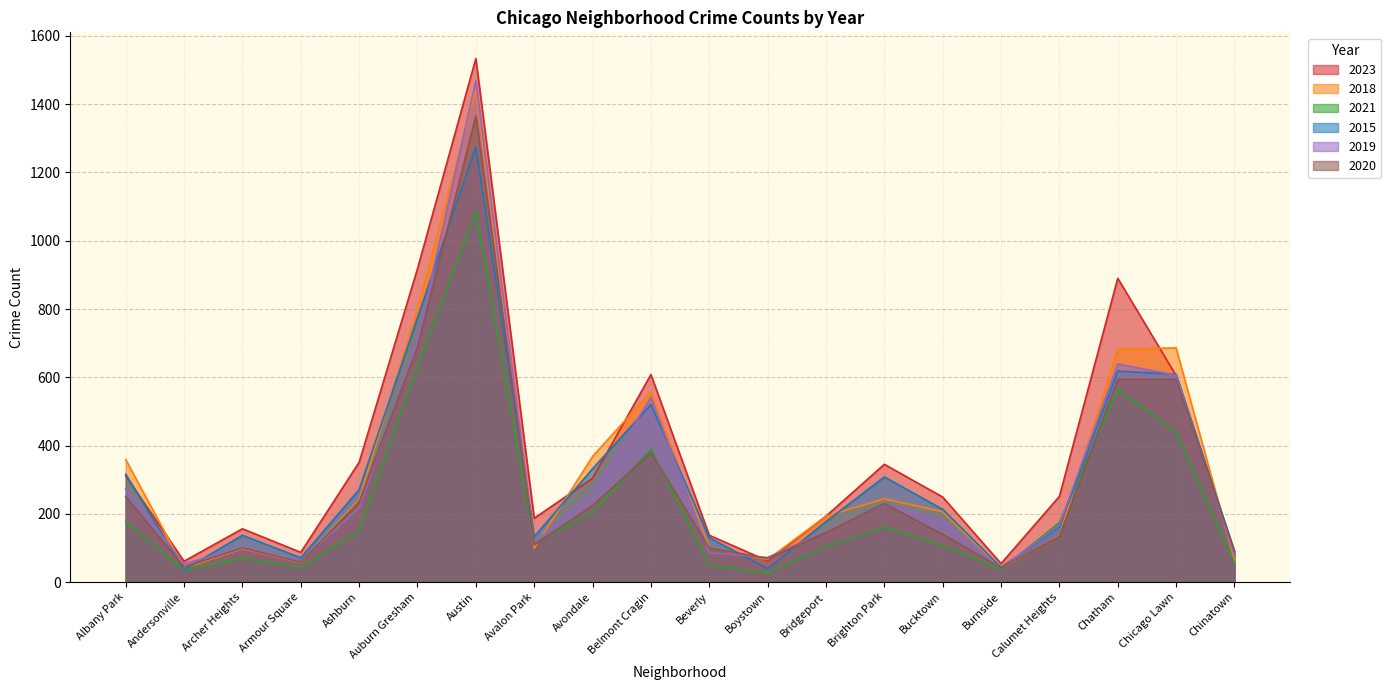

How many categories are shown in the chart?

20